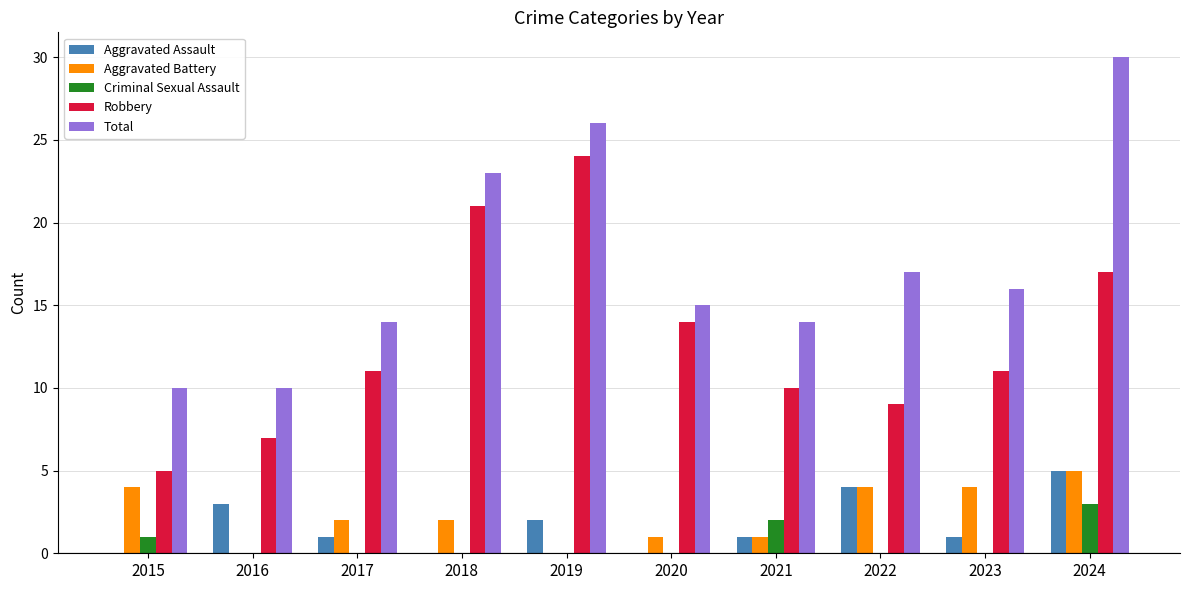

How many groups of bars are there?

10